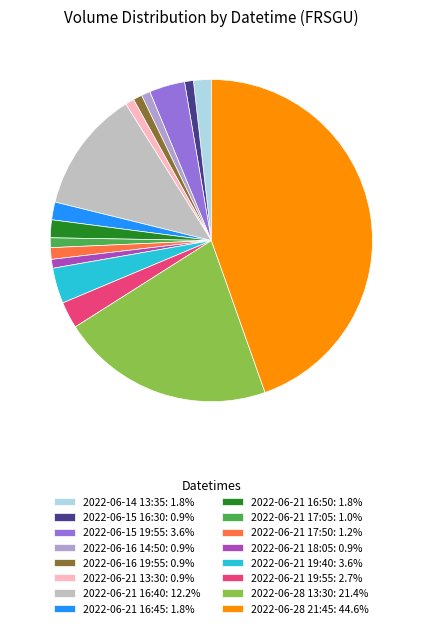

Rank the categories by value from highest to lowest.

2022-06-28 21:45, 2022-06-28 13:30, 2022-06-21 16:40, 2022-06-15 19:55, 2022-06-21 19:40, 2022-06-21 19:55, 2022-06-14 13:35, 2022-06-21 16:45, 2022-06-21 16:50, 2022-06-21 17:50, 2022-06-21 17:05, 2022-06-15 16:30, 2022-06-16 14:50, 2022-06-16 19:55, 2022-06-21 13:30, 2022-06-21 18:05